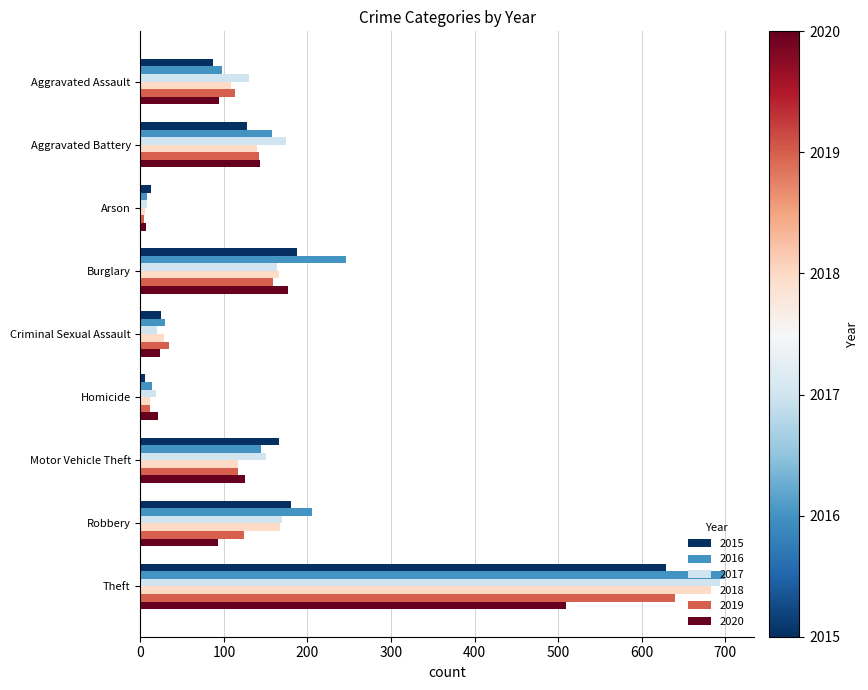

Is it true that 2017 equals 228 at Burglary?

False